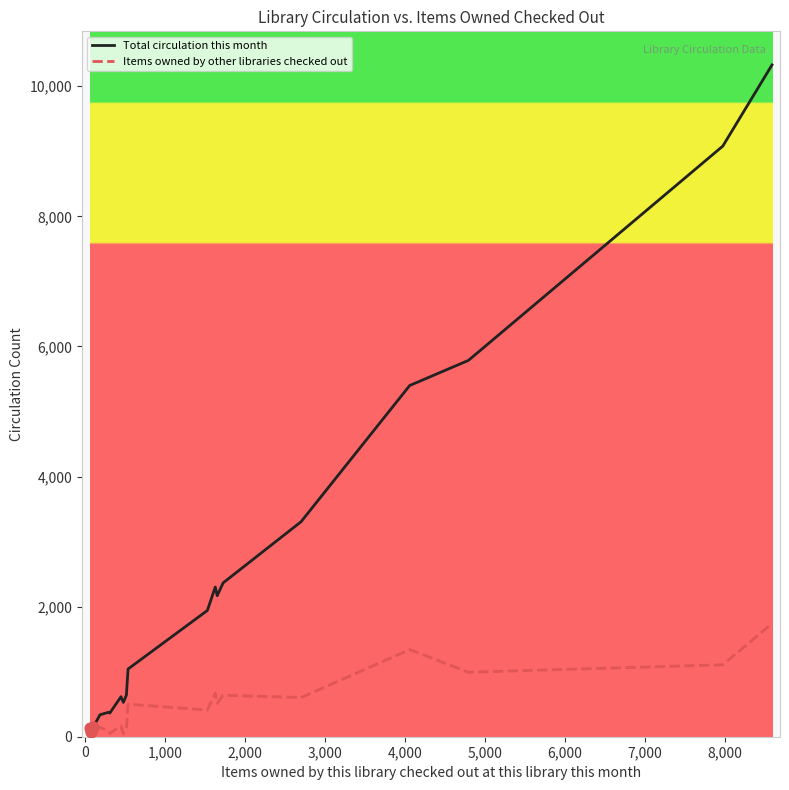

What are all the series names shown in the legend?

Total circulation this month, Items owned by other libraries checked out